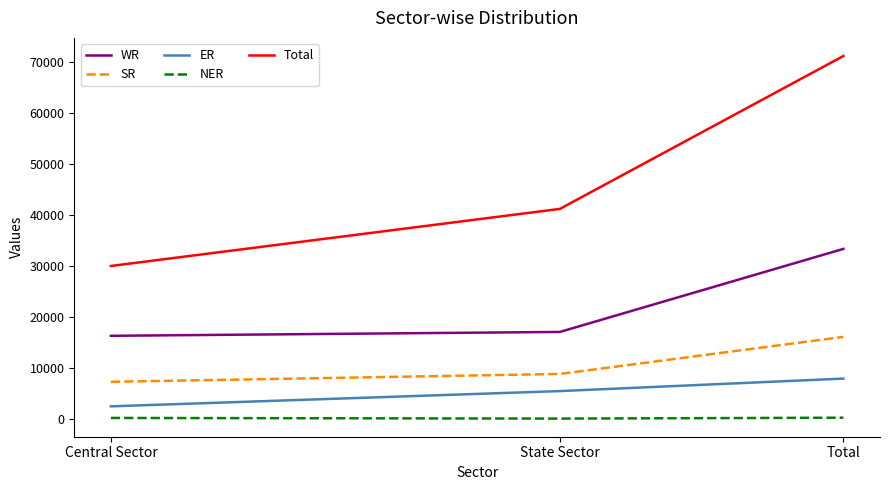

What is the difference between the maximum and minimum values in the ER series?

5450